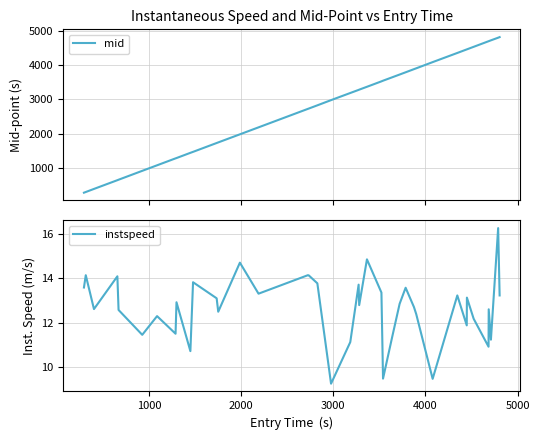

True or false: instspeed and mid intersect in this chart.

False